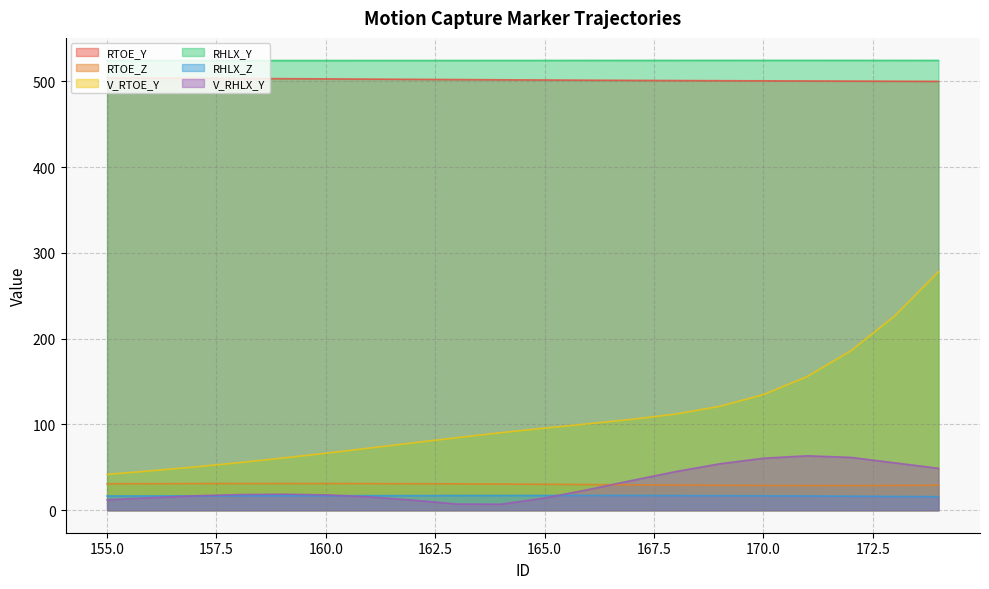

List the labels in order of RTOE_Z value, smallest first.

172, 171, 170, 173, 169, 174, 168, 167, 166, 165, 164, 163, 155, 162, 156, 161, 157, 160, 158, 159